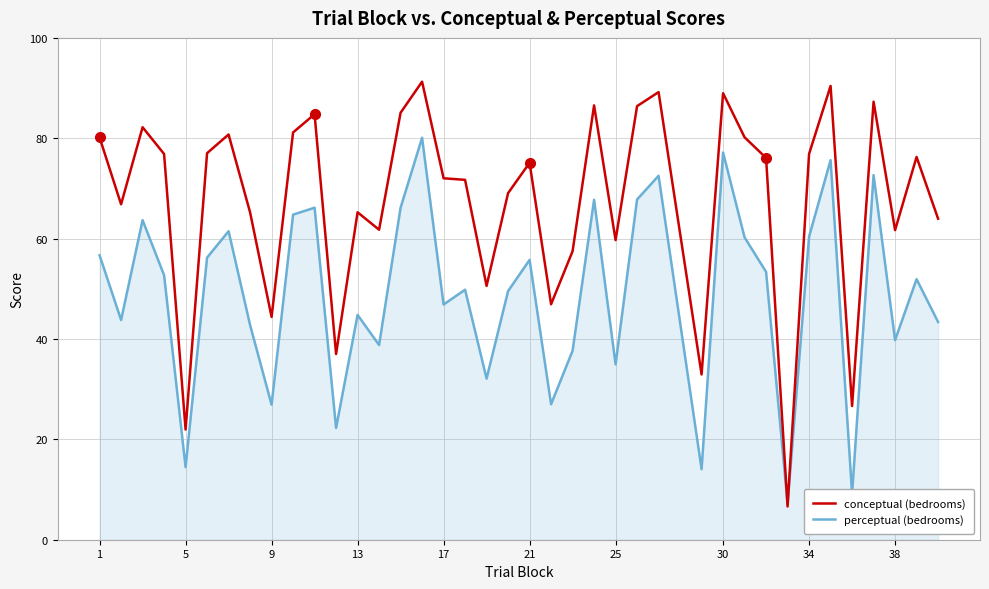

Rank the series by their maximum value, from highest to lowest.

conceptual (bedrooms), perceptual (bedrooms)